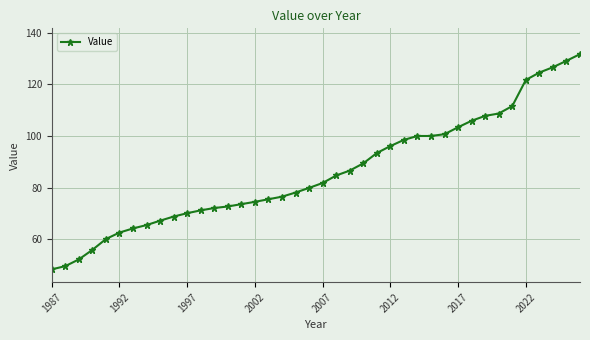

What is the value of the 26th point from the left?

96.1